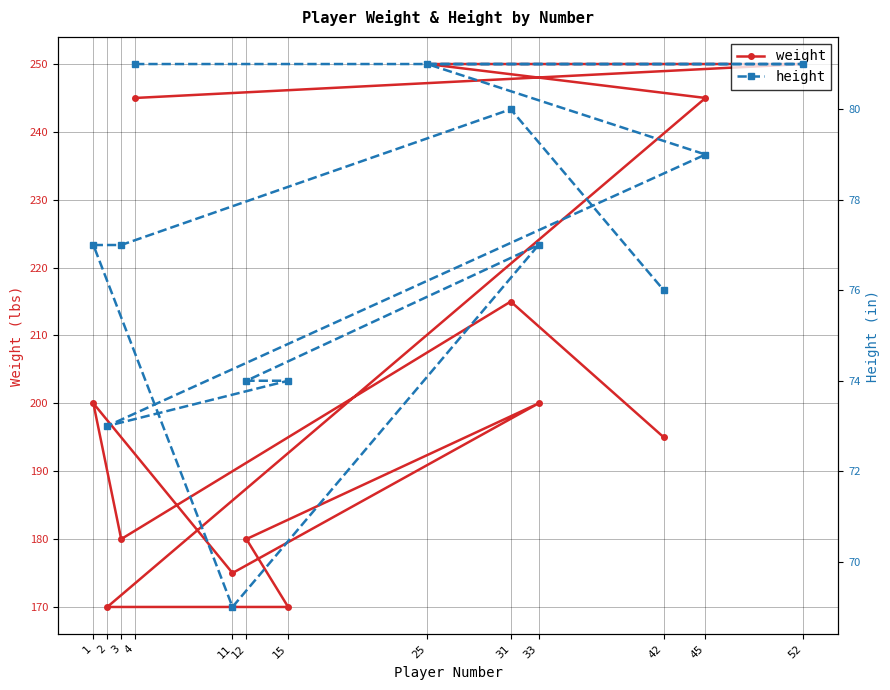

Reading left to right, transcribe all the data shown in this chart.

weight: 4=245	52=250	25=250	45=245	2=170	15=170	12=180	33=200	11=175	1=200	3=180	31=215	42=195
height: 4=81	52=81	25=81	45=79	2=73	15=74	12=74	33=77	11=69	1=77	3=77	31=80	42=76